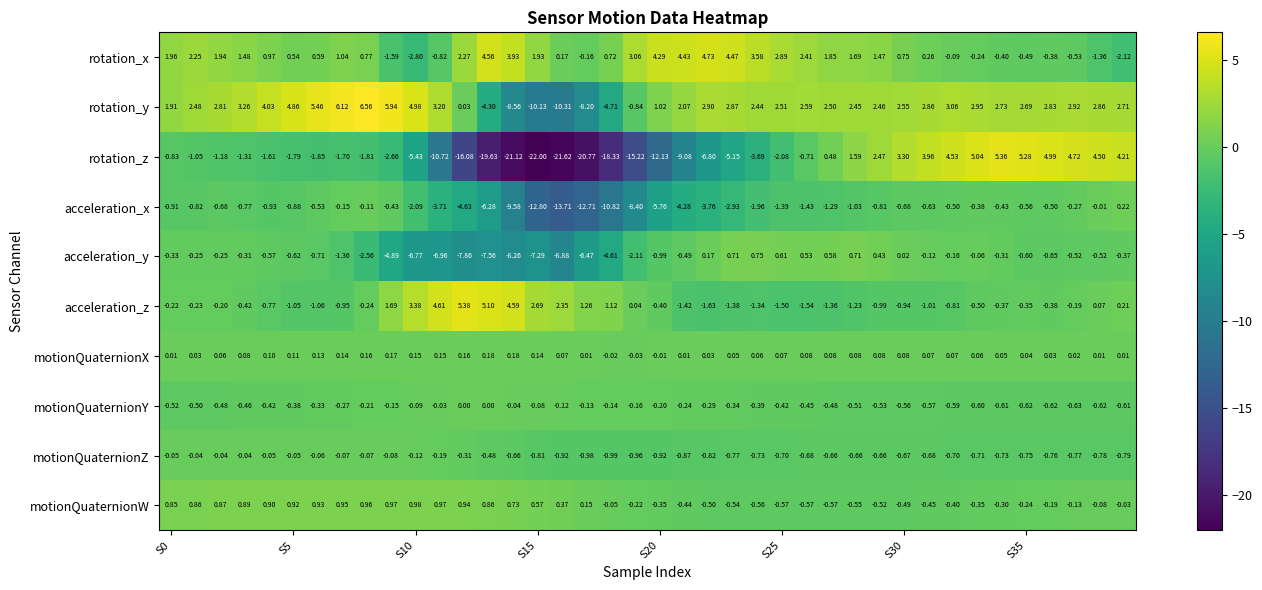

Which series has the largest total across all categories?

rotation_y